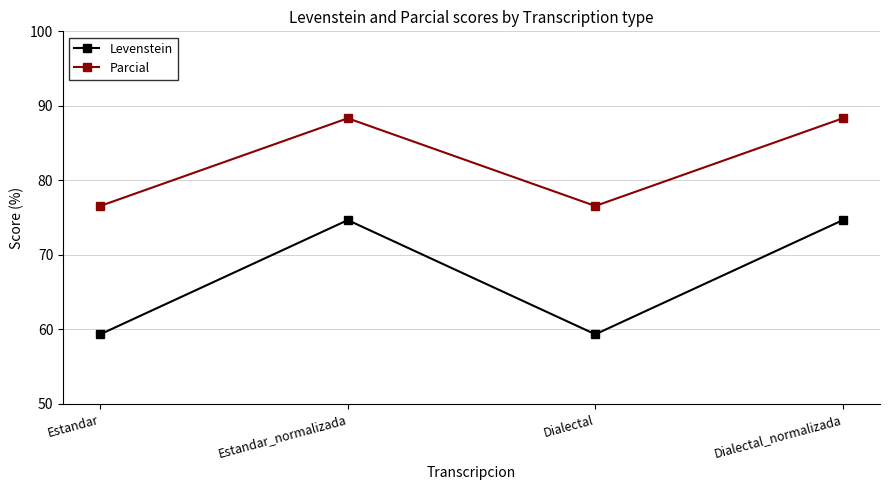

What is the difference between the highest and lowest values at Estandar?

17.2